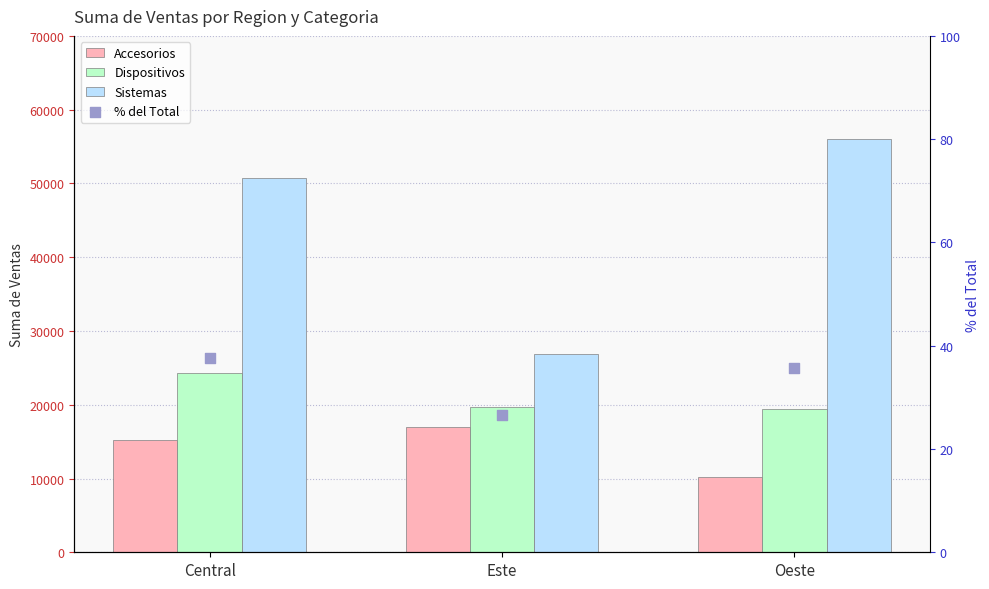

What is the total value across all series at Oeste?

85718.8